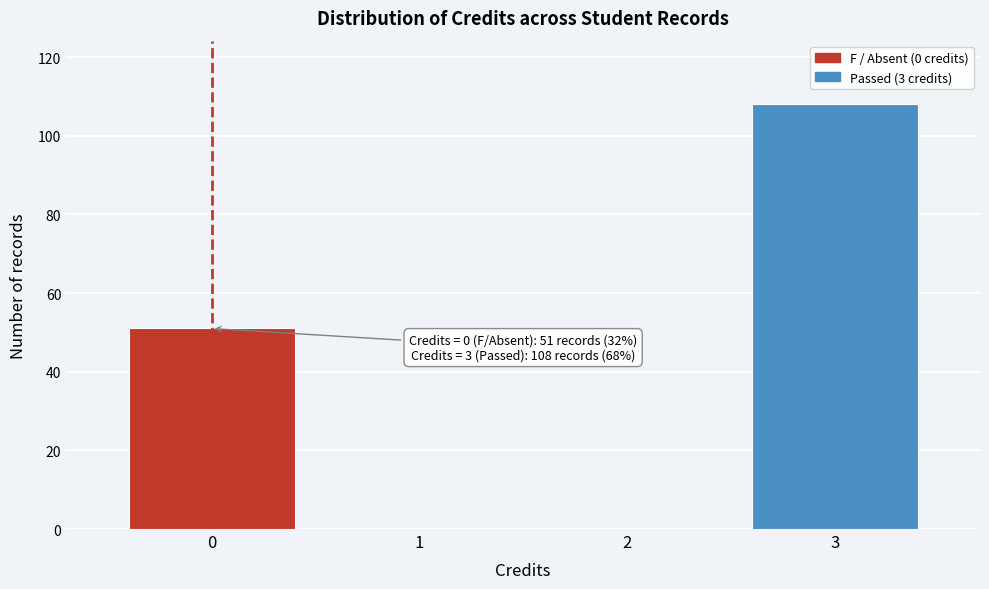

Reading left to right, transcribe all the data shown in this chart.

0=51	1=0	2=0	3=108